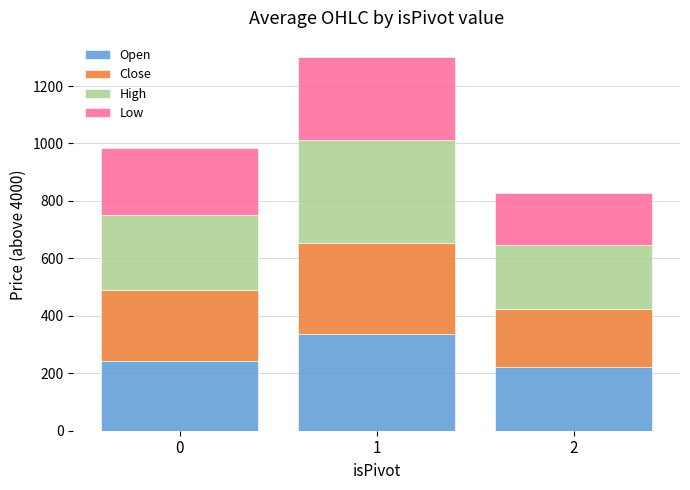

What is the lowest value of the Open series?

220.3